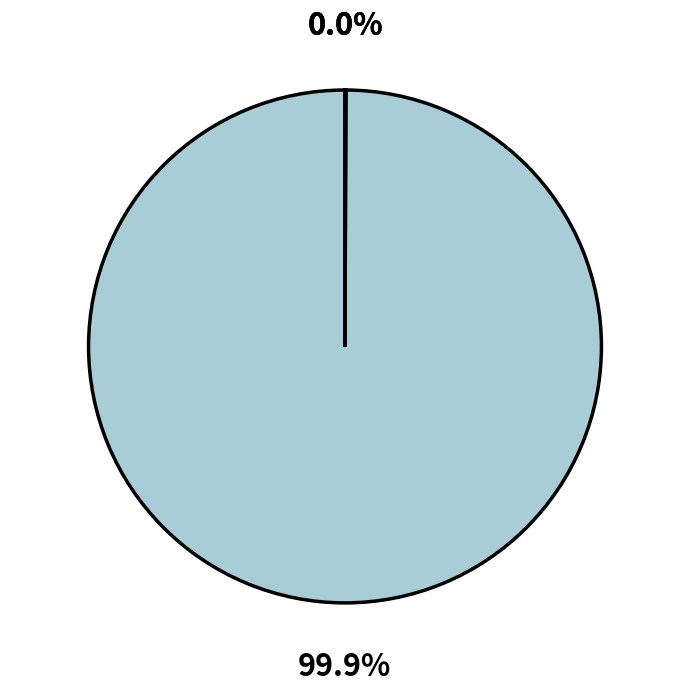

Is there any slice that represents more than half of the pie?

Yes